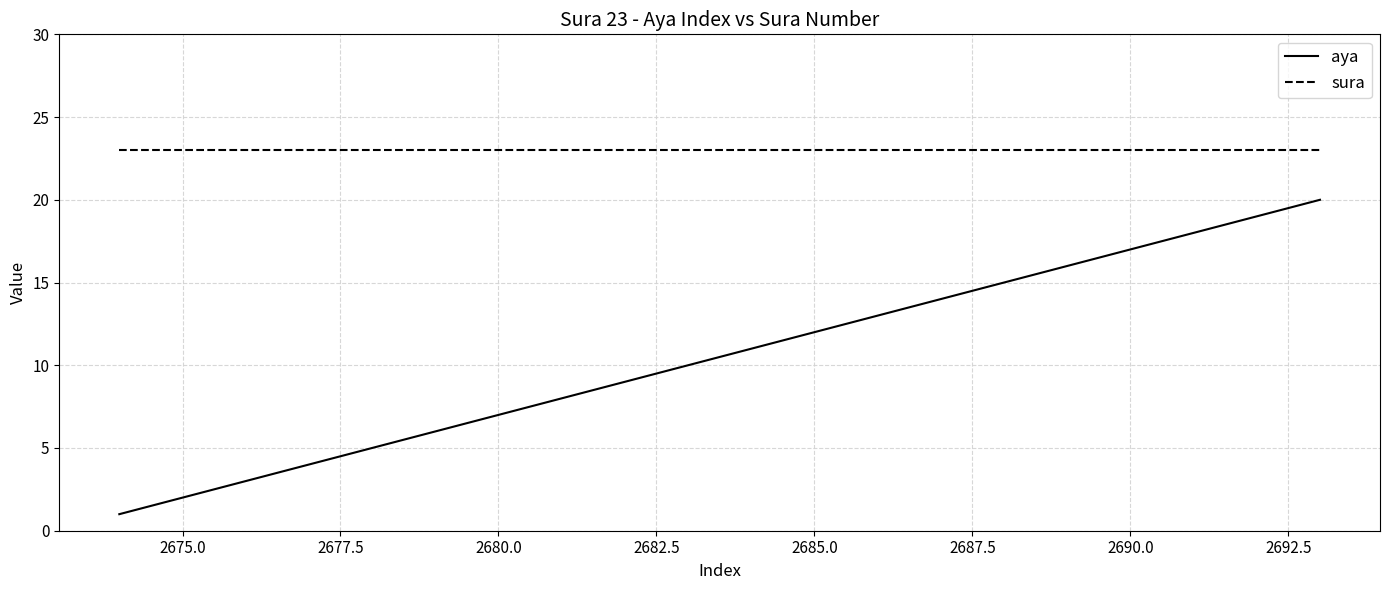

Rank the series by their average value, from lowest to highest.

aya, sura